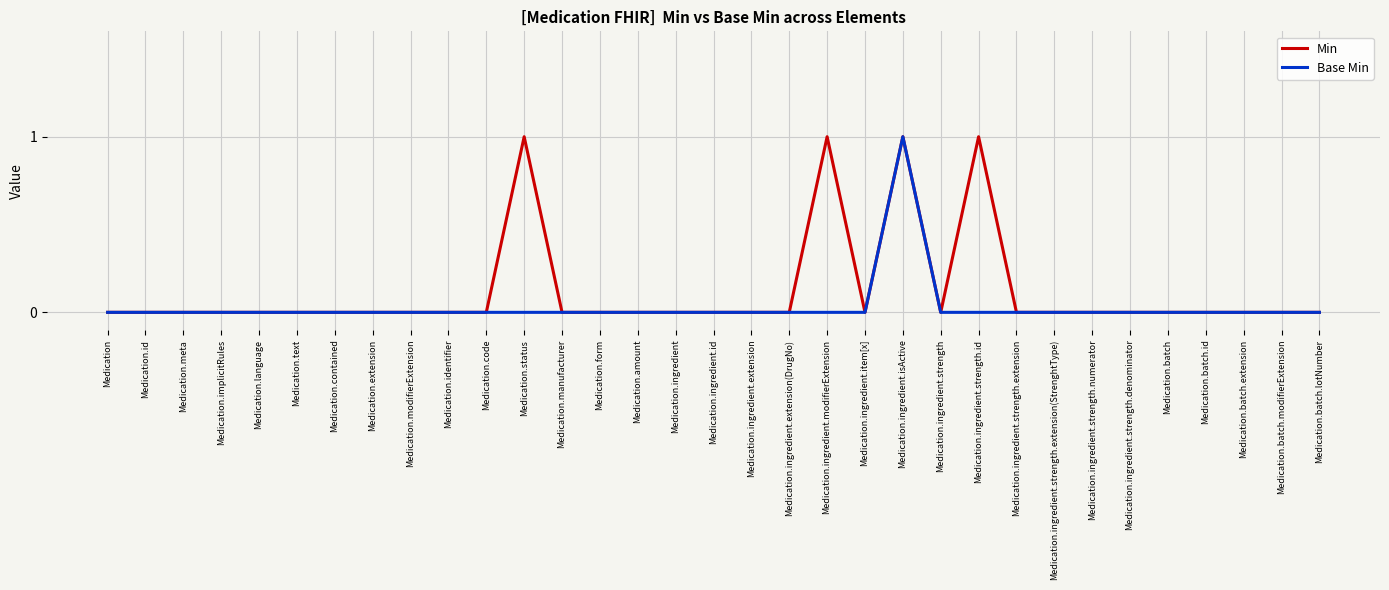

Which series has the largest total across all categories?

Min